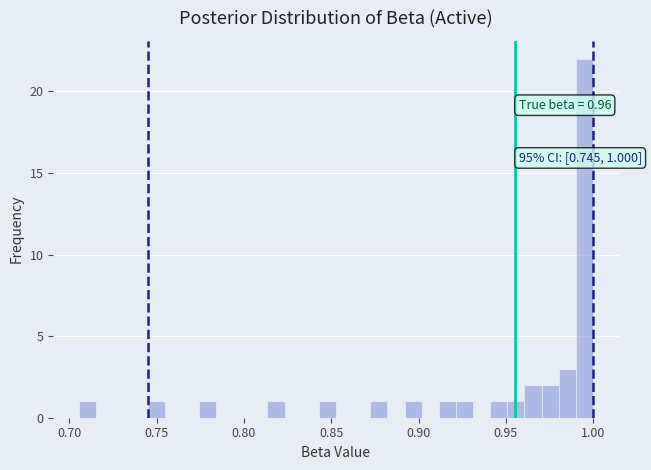

Around what value on the x-axis is the tallest bar? Give the approximate position of its centre, as read against the axis.

0.995